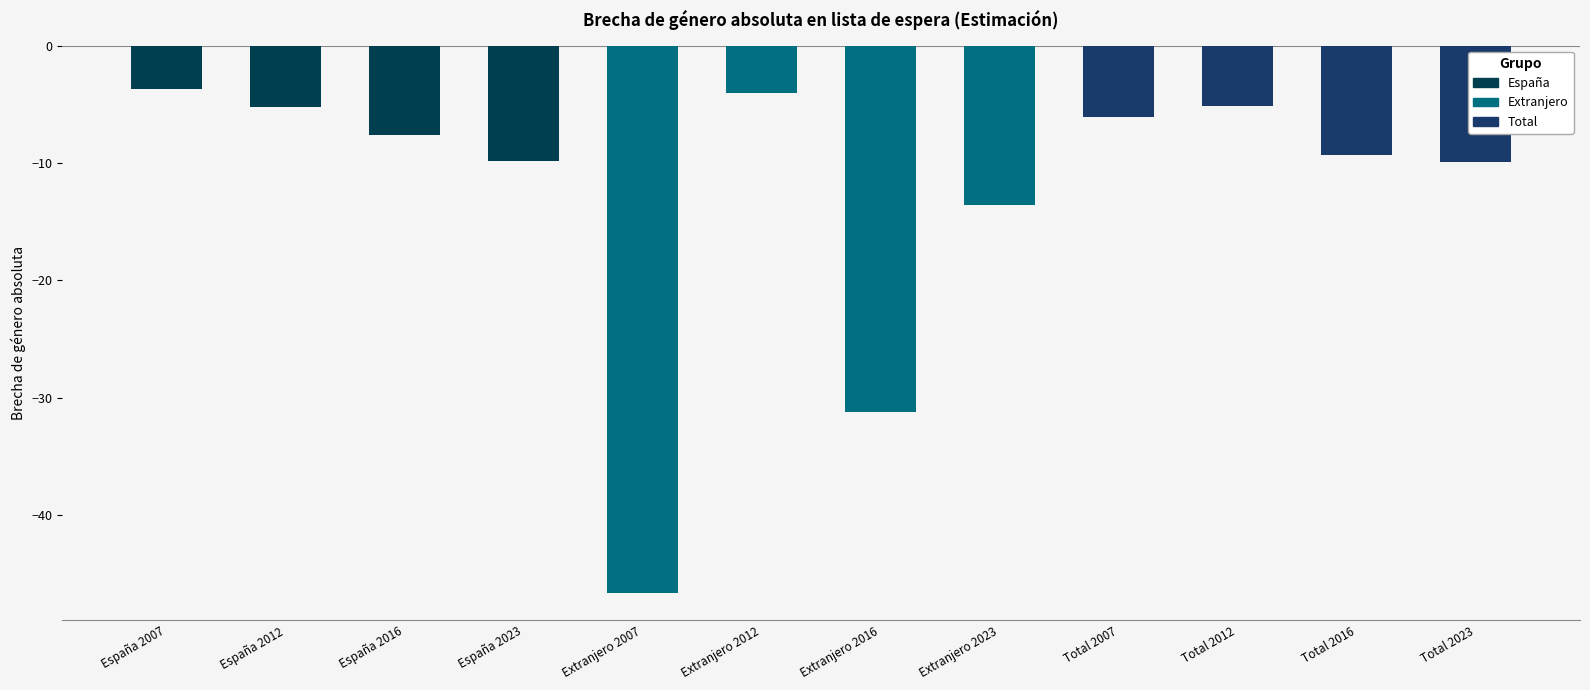

What is the maximum value shown in the chart?

-3.7